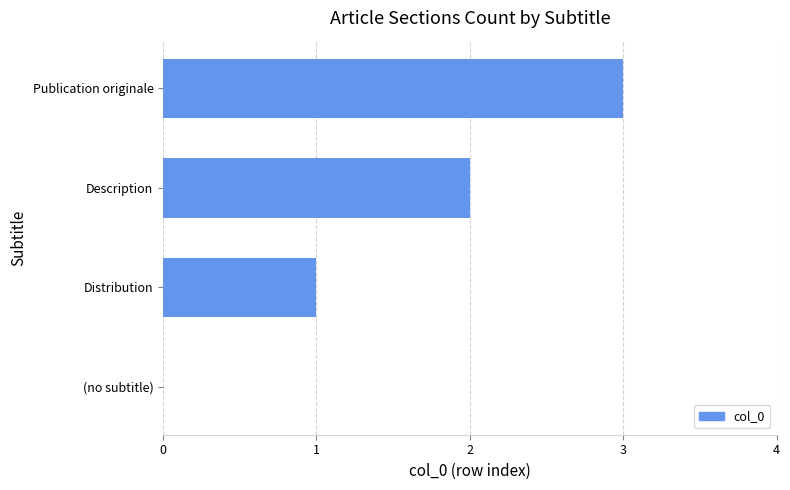

What is the approximate value at Publication originale?

3